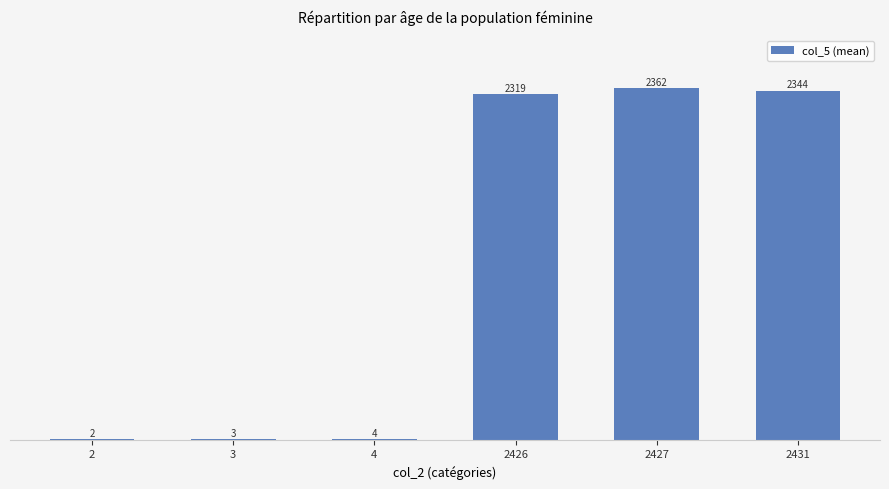

Is it true that the value at 2427 is 2362.0?

True